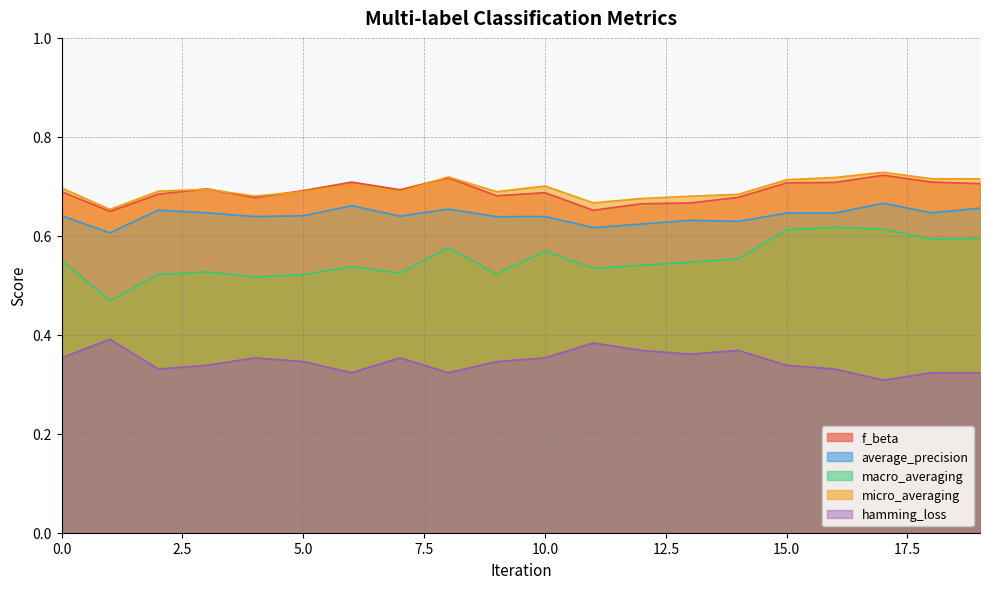

List the series in order of their peak value, highest first.

micro_averaging, f_beta, average_precision, macro_averaging, hamming_loss